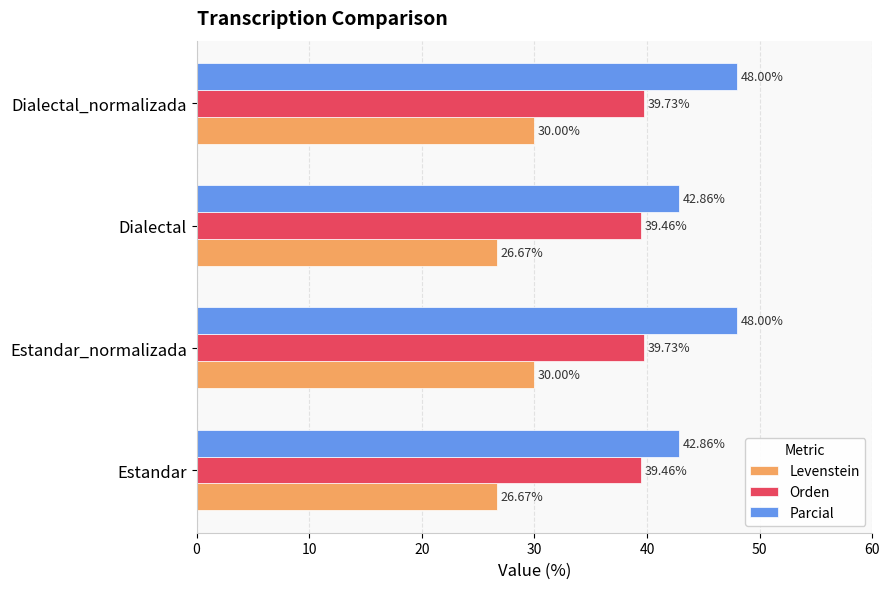

Is the value of Parcial at Estandar_normalizada greater than the value of Levenstein at Estandar_normalizada?

Yes